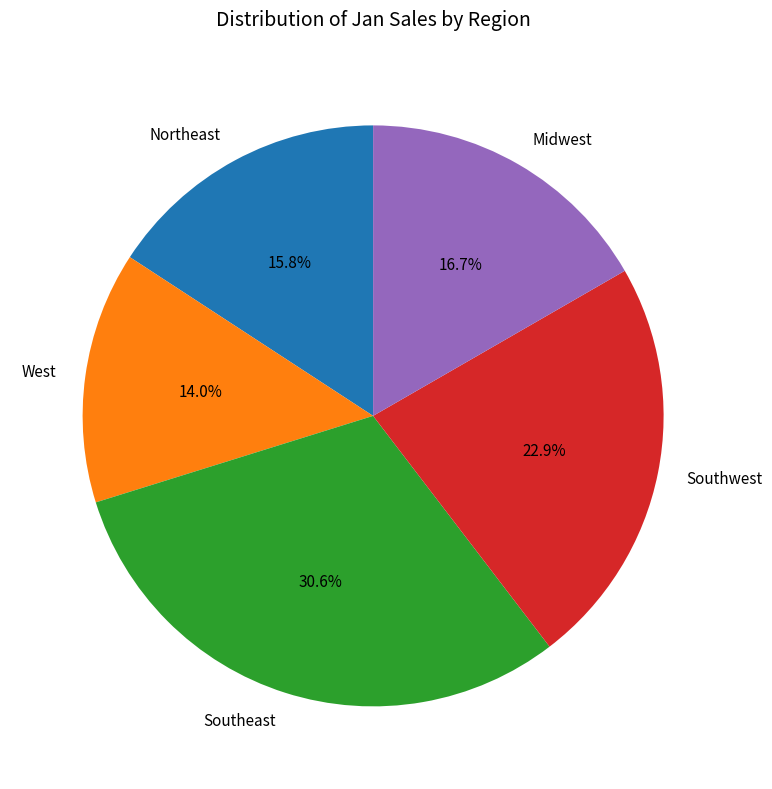

To the nearest percent, what is the average slice percentage?

20%